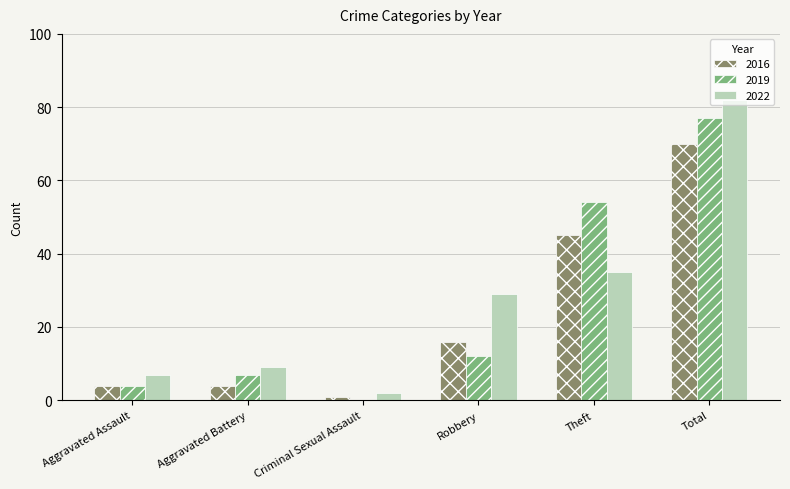

At which category is the sum across all series the highest?

Total